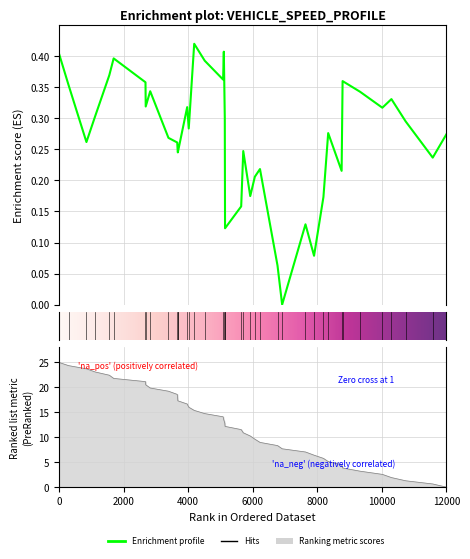

What is the difference between the second highest and second lowest values?

23.7